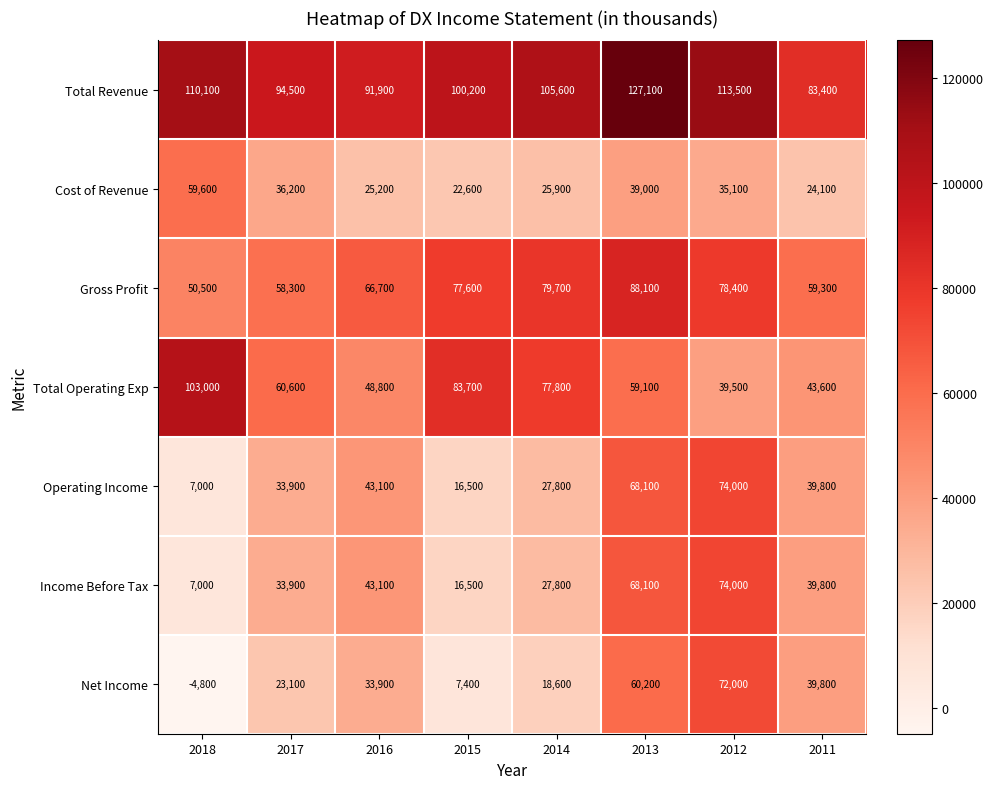

Count the number of categories in the chart.

8